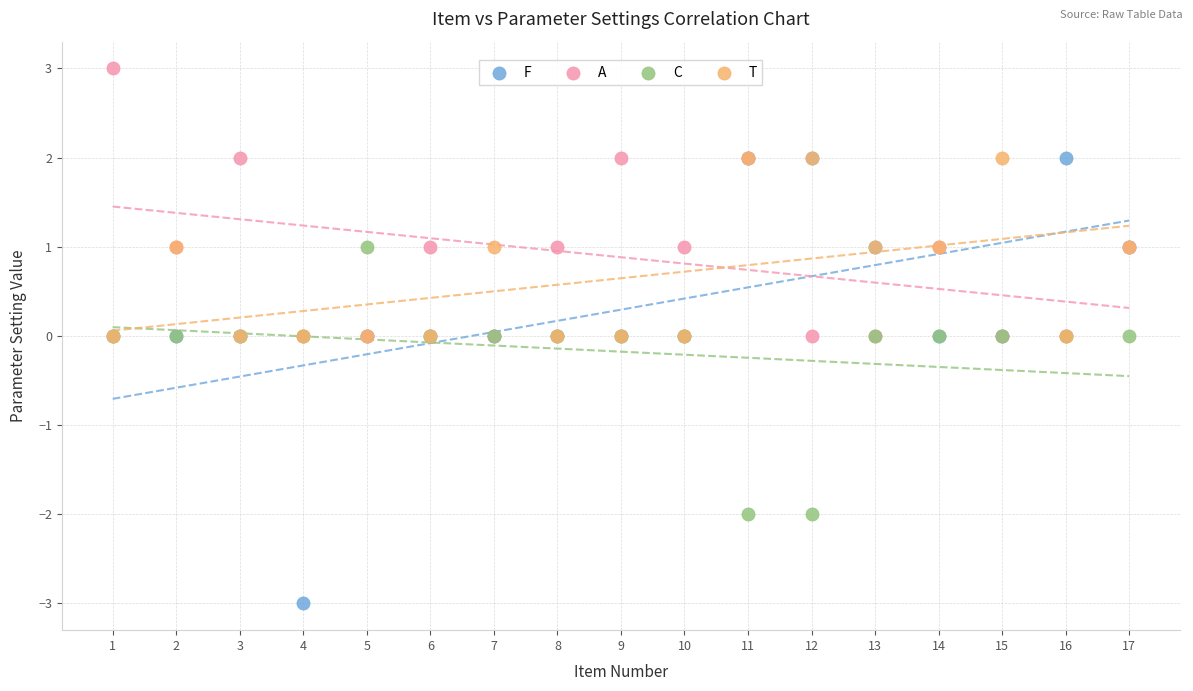

What are all the series names shown in the legend?

F, A, C, T